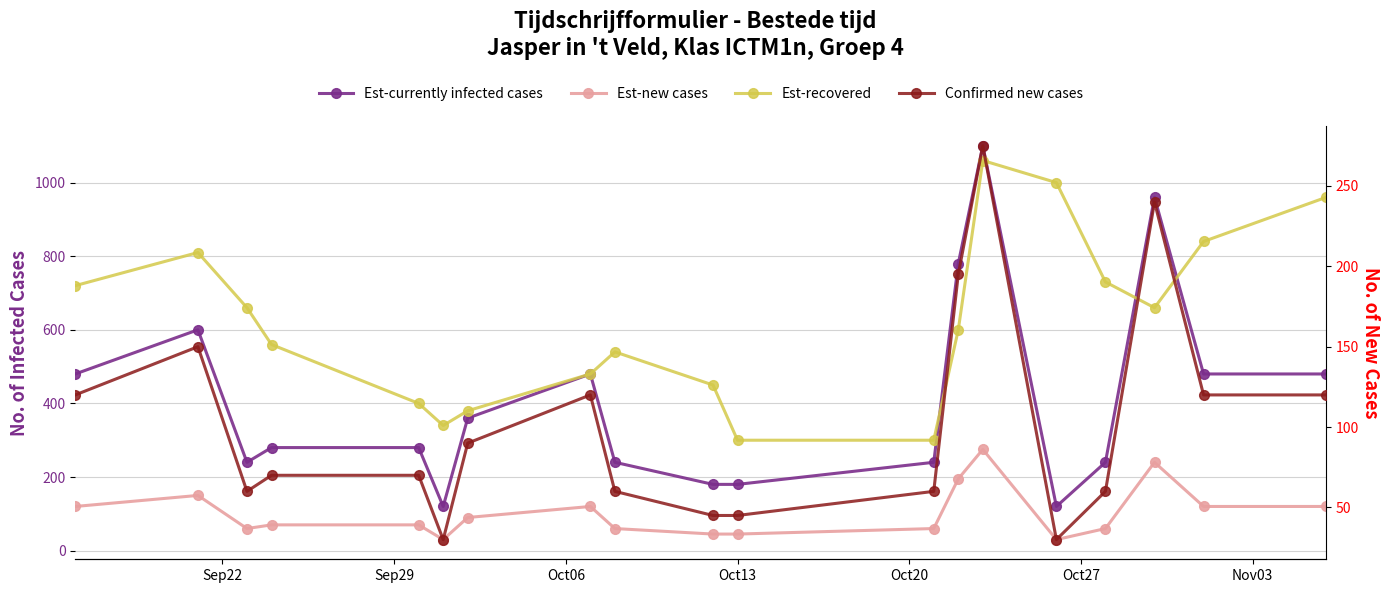

What is the sum of all Confirmed new cases values?

1960